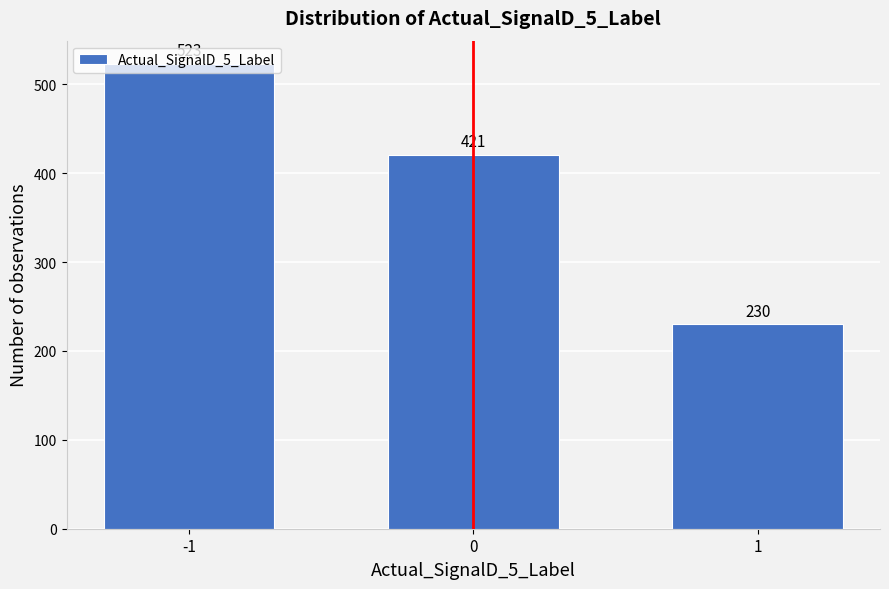

Is it true that the value at 1 is 230?

True